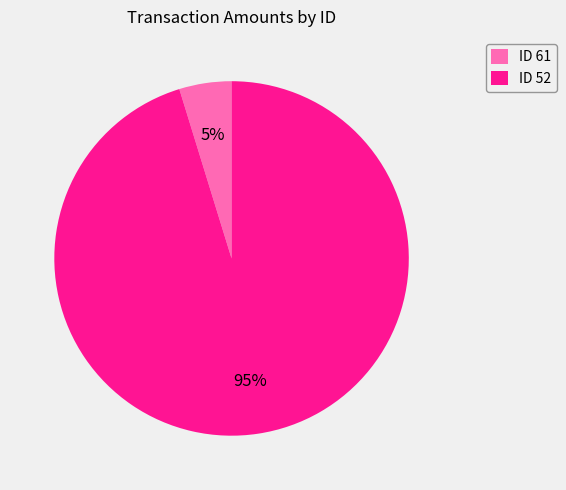

Which has a higher value, ID 52 or ID 61?

ID 52